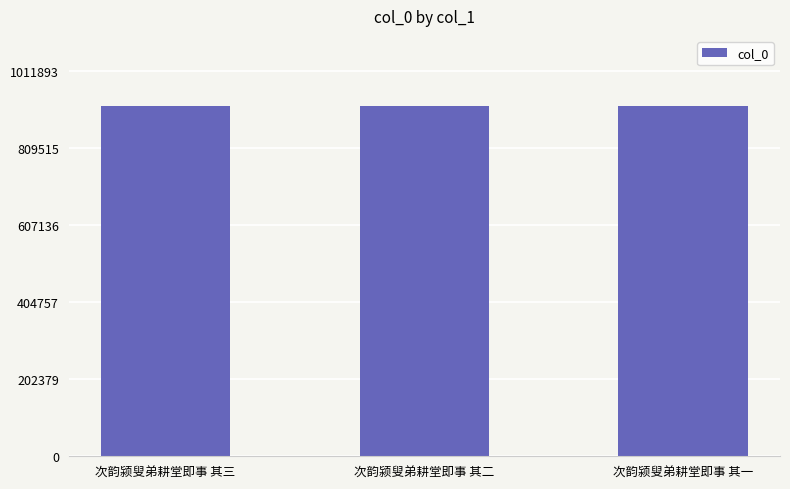

What is the greatest value displayed?

919903